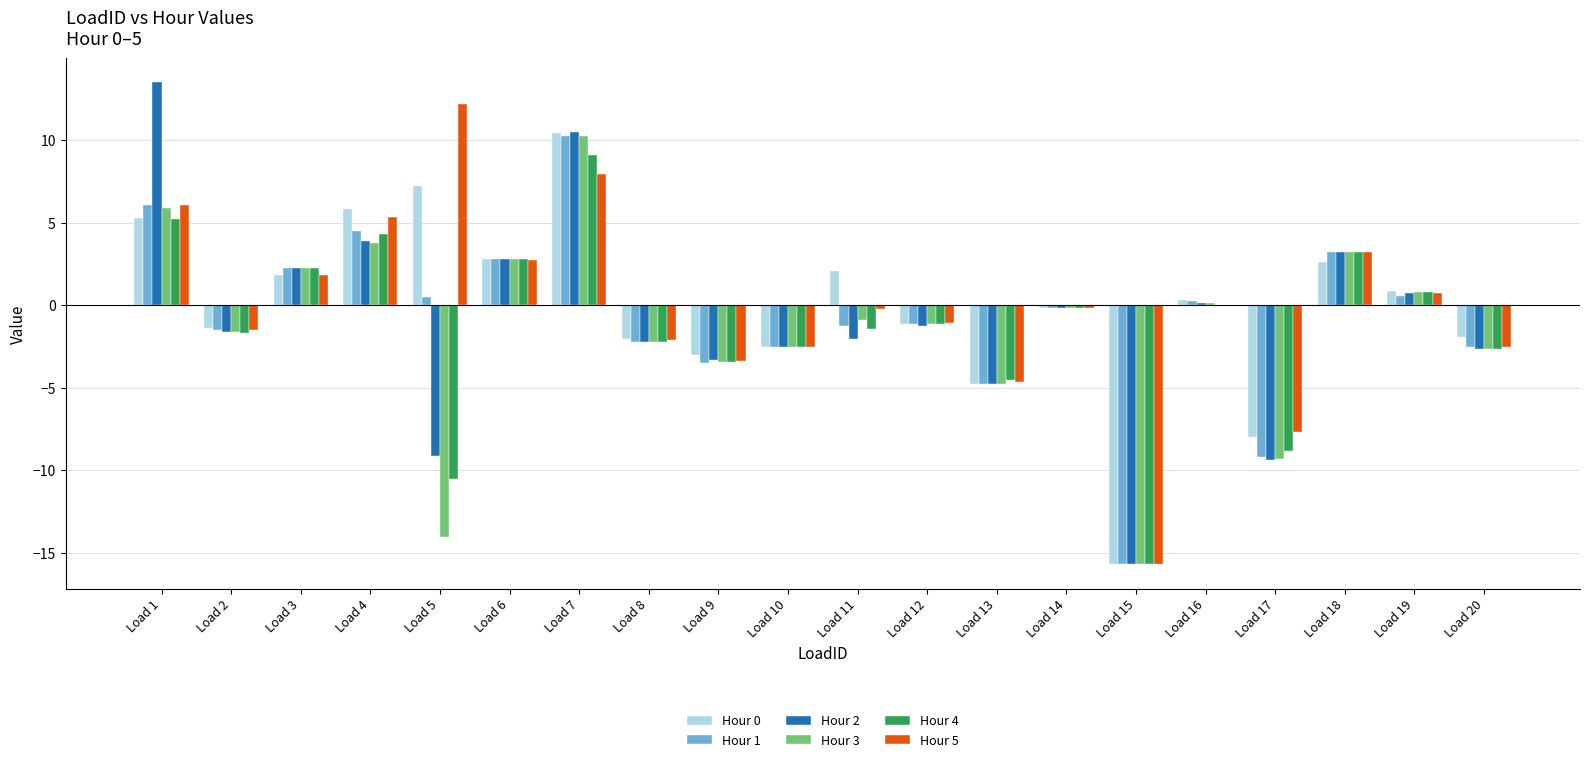

What is the sum of all Hour 5 values?

-1.3